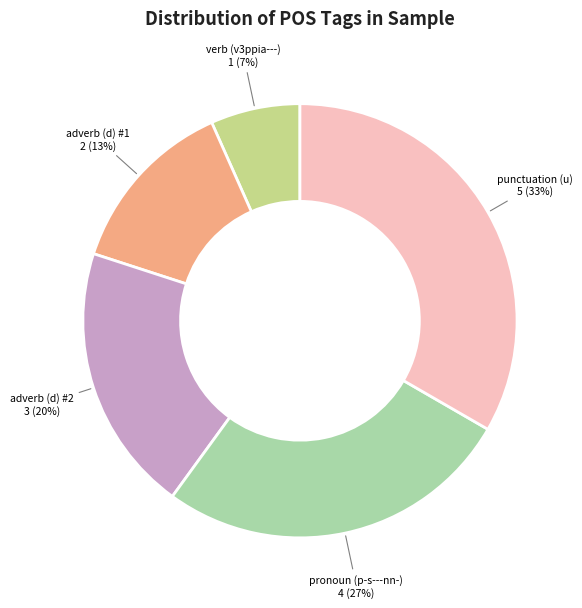

What is the ratio of the value at adverb (d) #1 to the value at punctuation (u)?

0.4